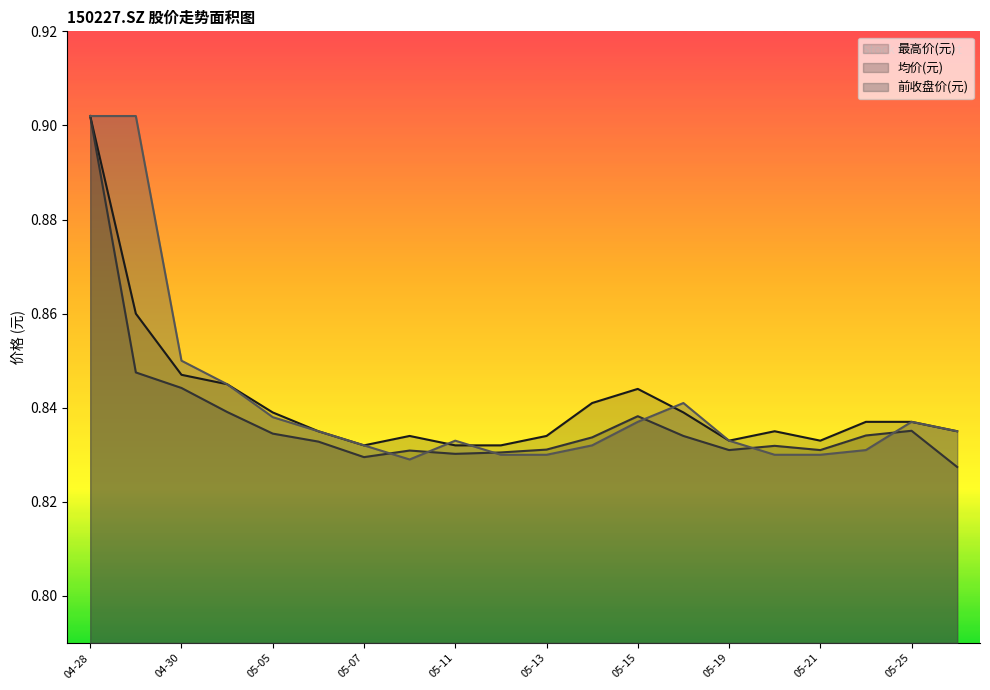

Does the chart display data point markers on the line(s)?

No